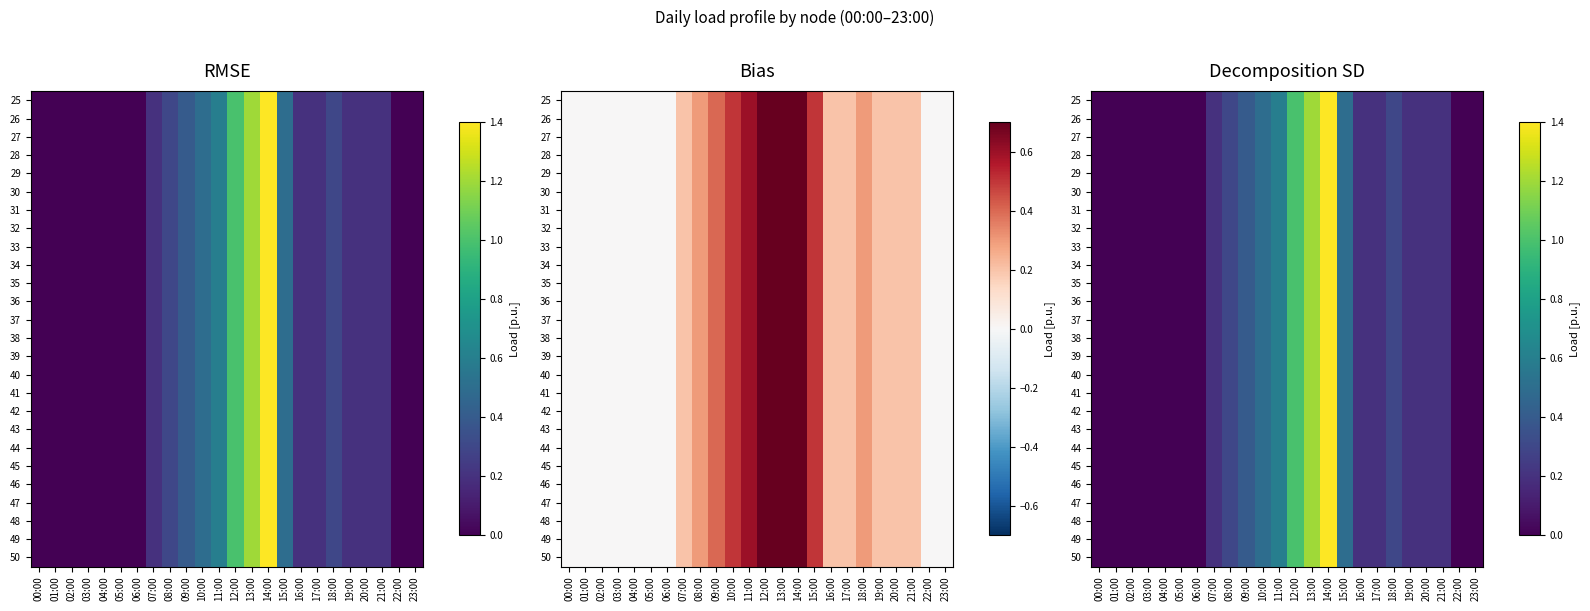

What is the difference between the 38 values at 13:00 and 05:00?

1.2